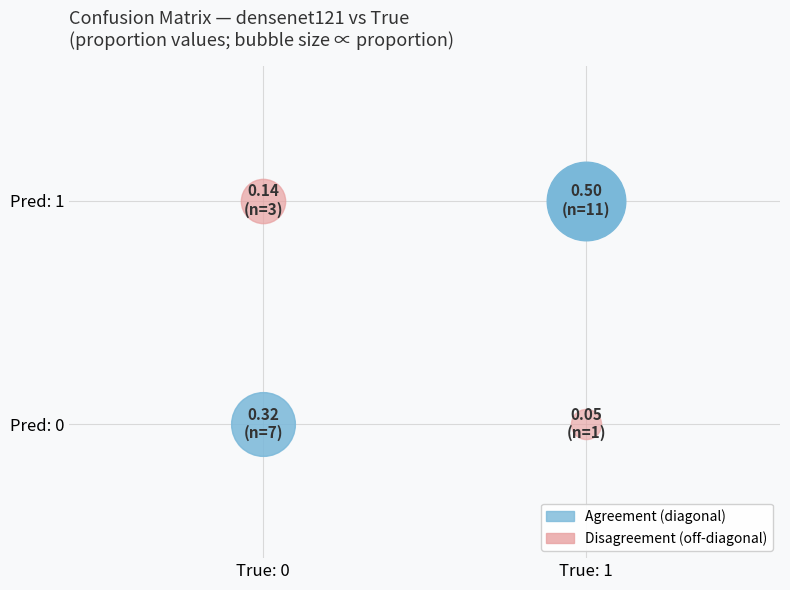

Which series changed the most between densenet121 and True?

1